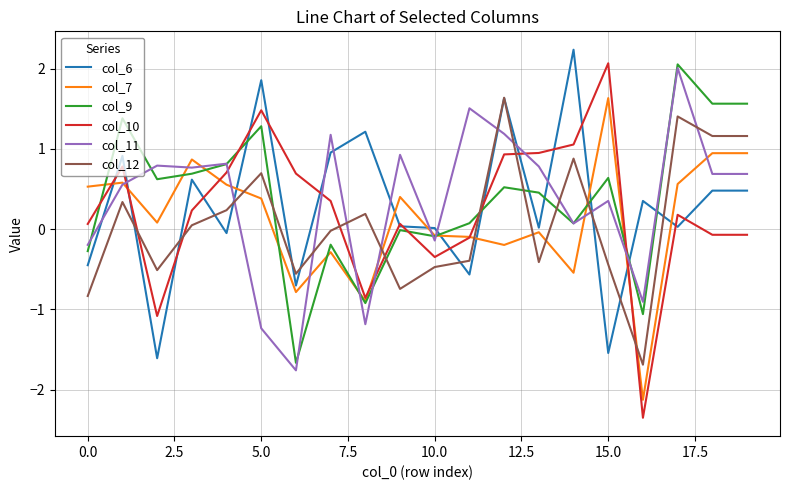

Is this an area chart (filled region under the line)?

No